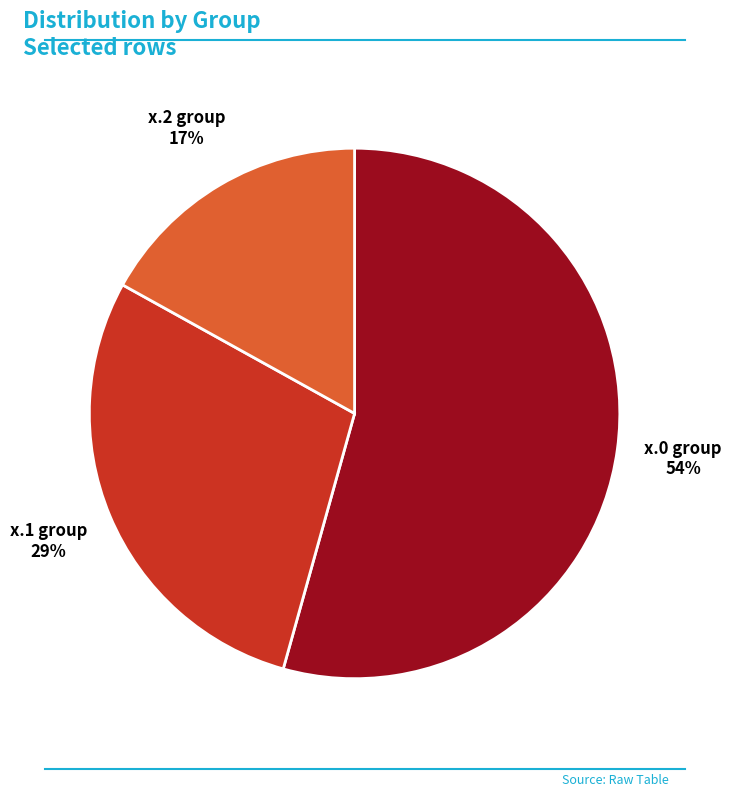

Is it true that x.0 group is 67% of the pie?

False